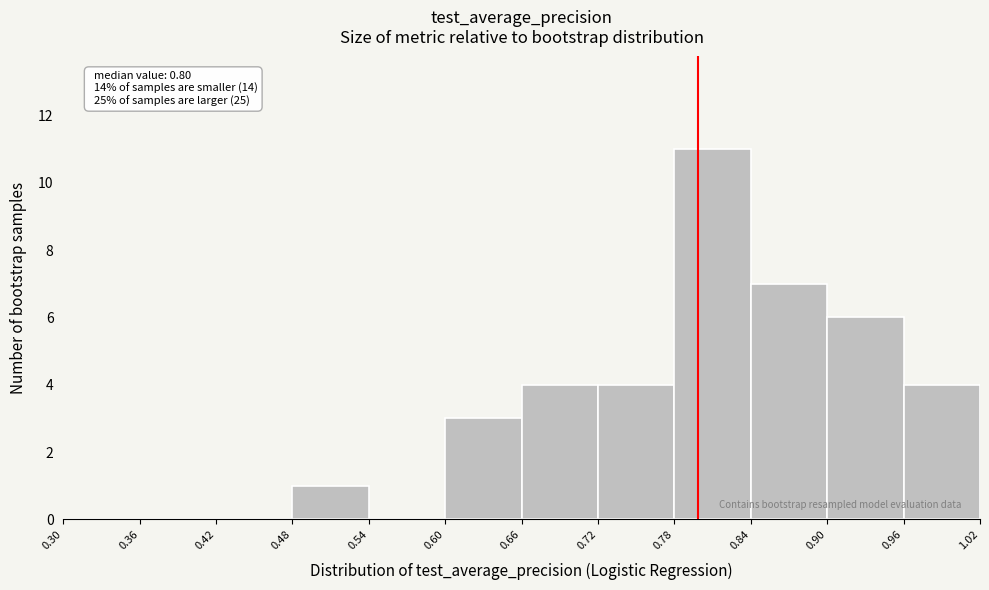

Which range on the x-axis has the tallest bar?

0.78 to 0.84